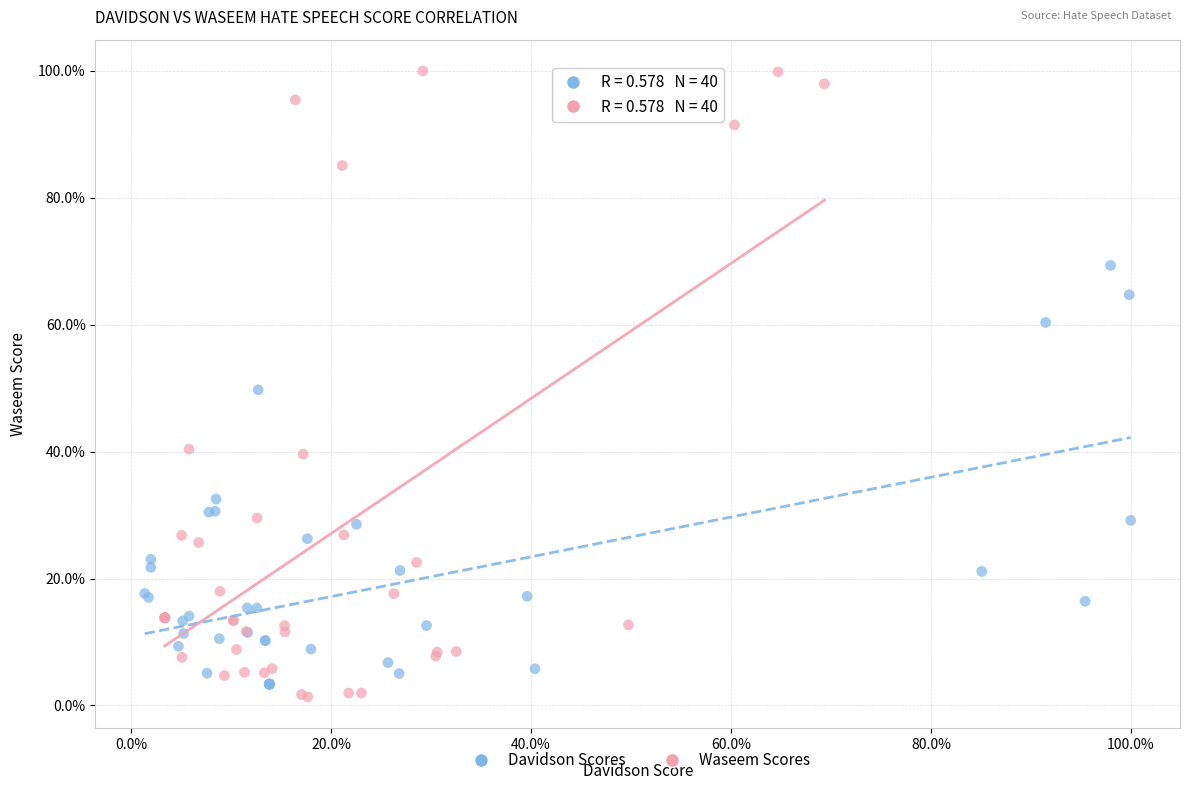

What are all the series names shown in the legend?

Davidson Scores, Waseem Scores